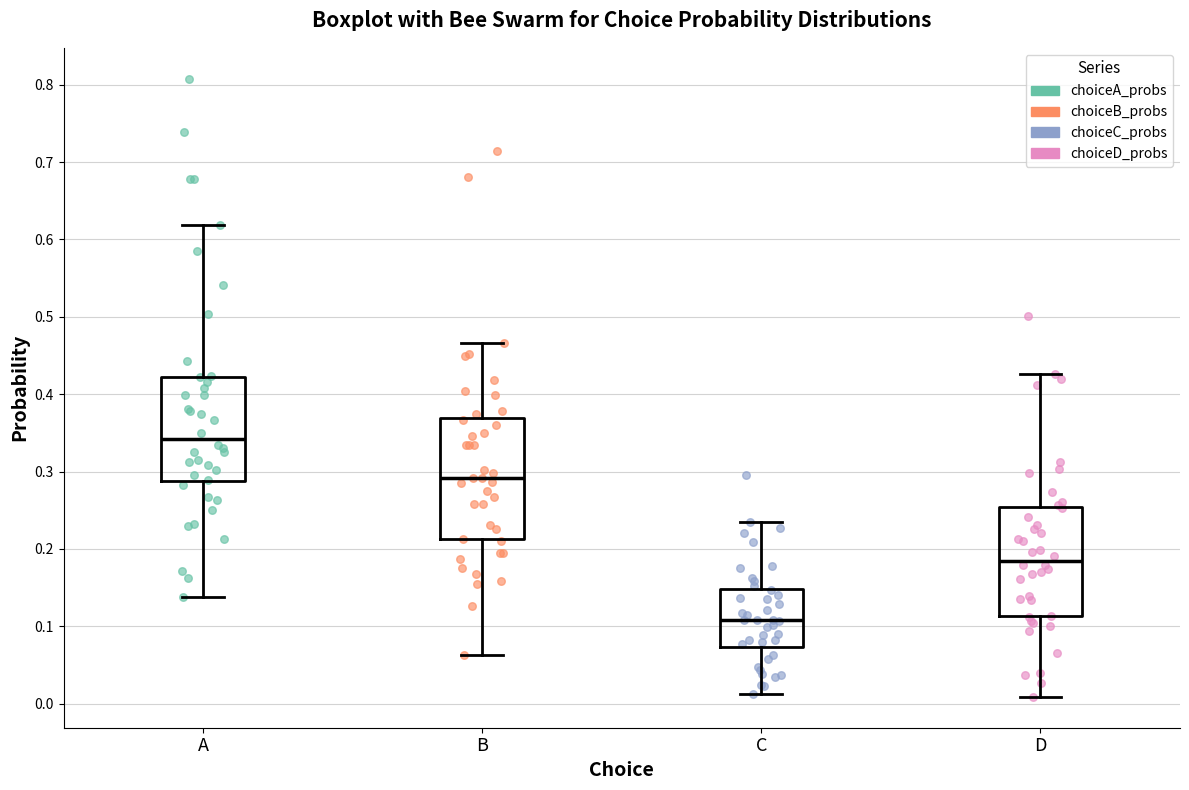

Where is the lower edge of the box for D on the y-axis? The values are not printed on the chart, so give them approximately, as read against the axis.

0.11